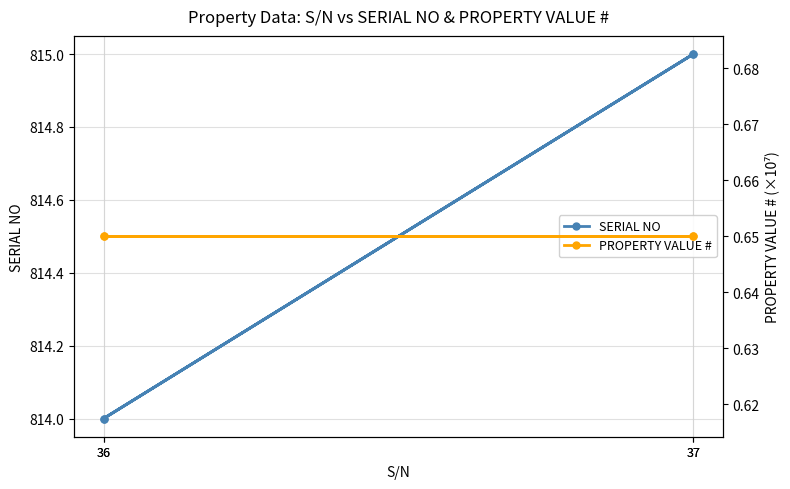

How many series are shown in this chart?

2